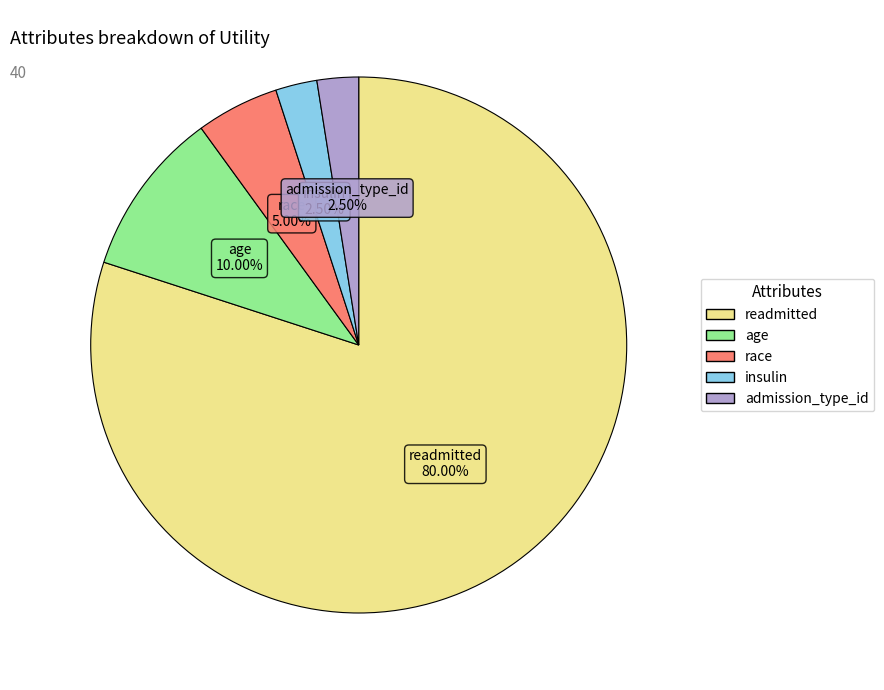

Does any single category account for the majority?

Yes